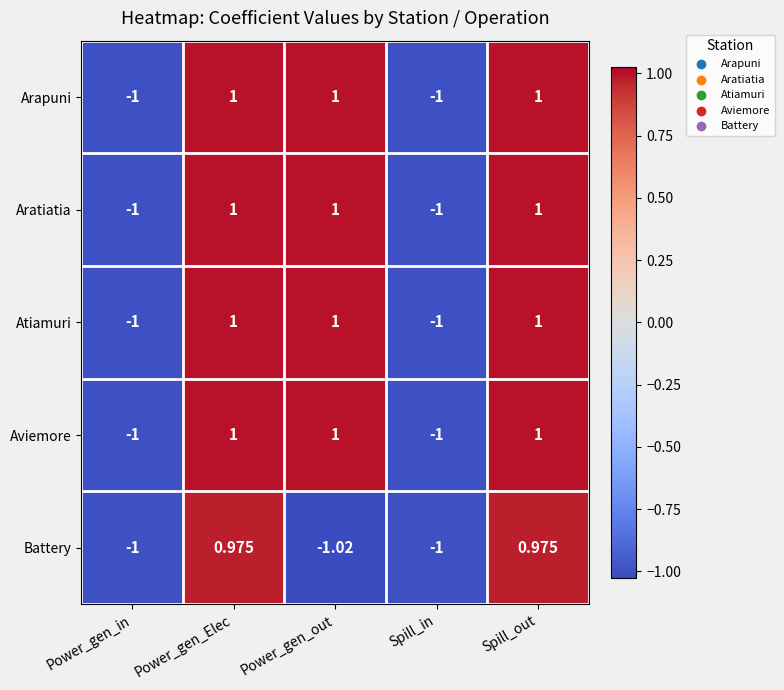

Is the value of Aratiatia at Spill_out greater than the value of Aviemore at Power_gen_in?

Yes